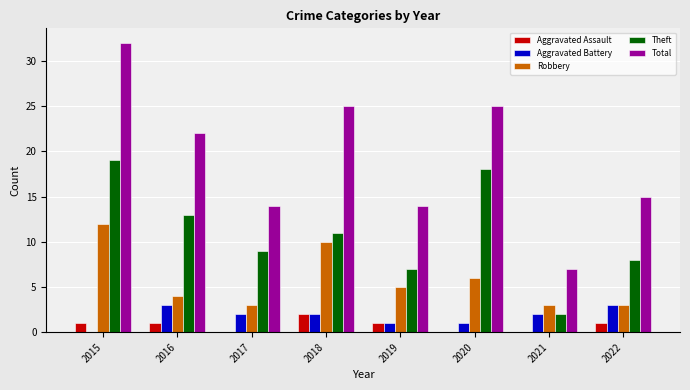

What is the greatest value displayed?

32